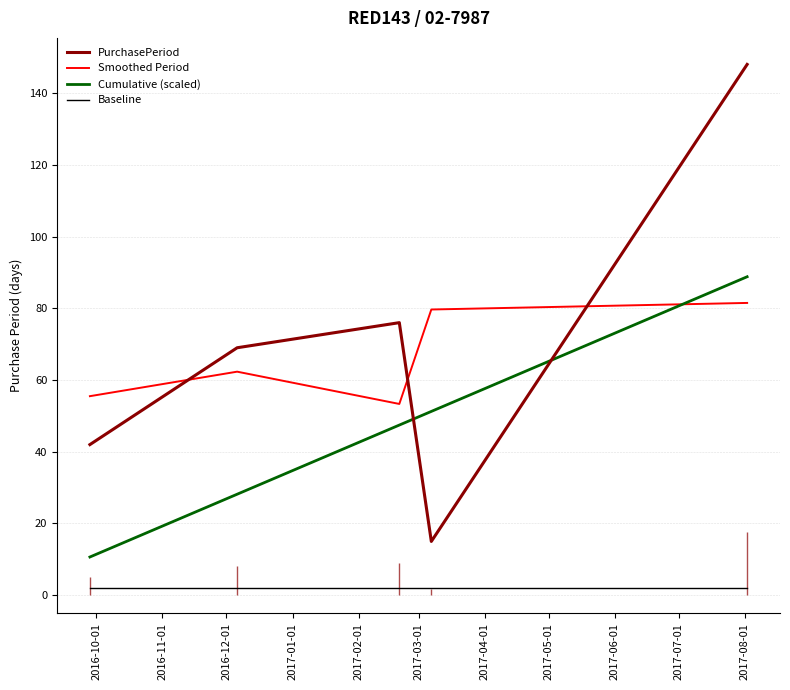

True or false: Baseline and Smoothed Period cross at least once.

False